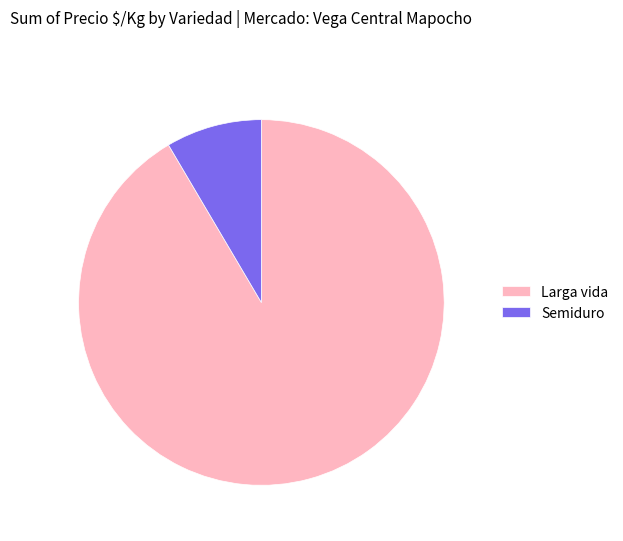

Which slice is the largest?

Larga vida